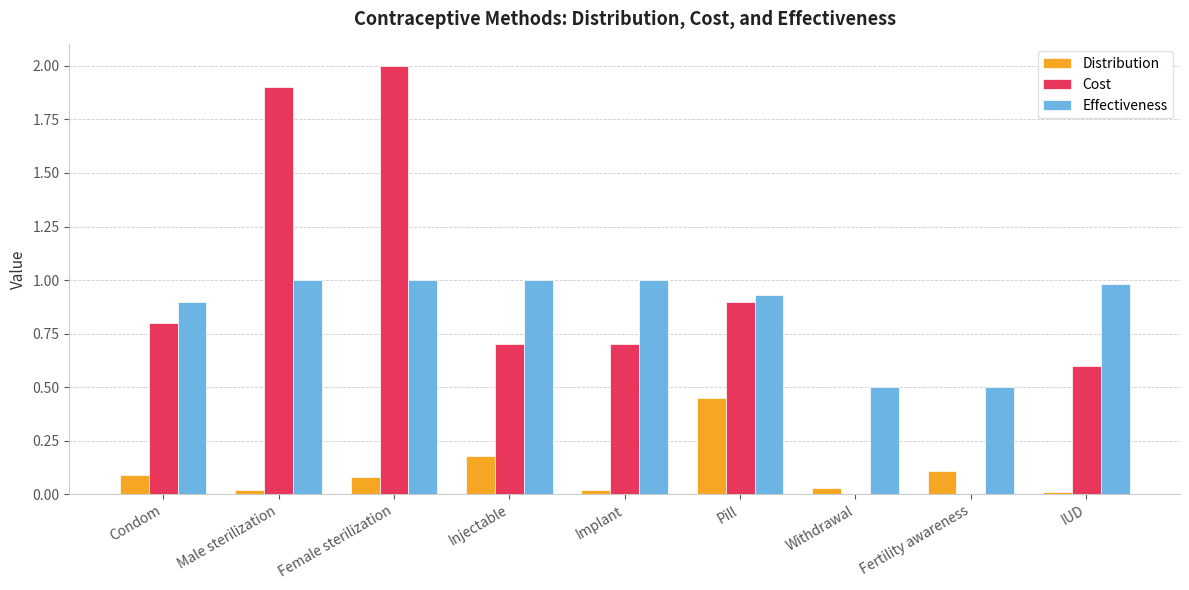

Which series changed the most between Condom and Fertility awareness?

Cost